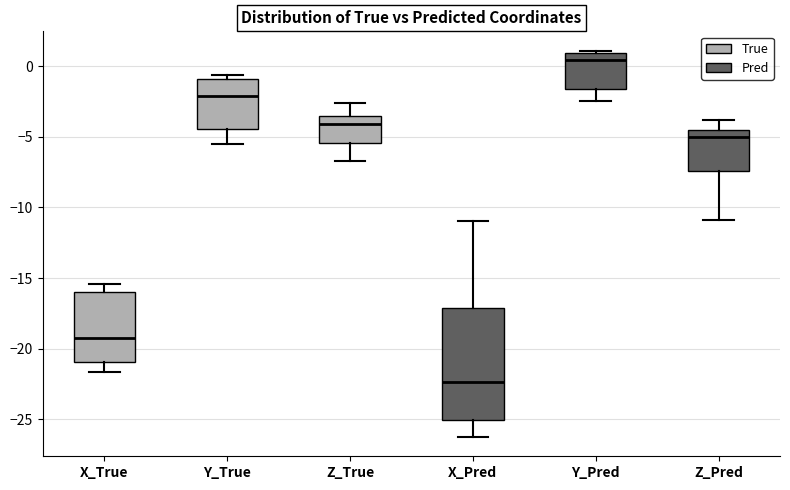

Reading left to right, read every box against the y-axis: the position of its median line, the range the box covers, and the ends of its whiskers. The values are not printed on the chart, so give them approximately, as read against the axis.

X_True: median -19.0, box -21.0 to -16.0, whiskers -21.5 to -15.5
Y_True: median -2.0, box -4.5 to -1.0, whiskers -5.5 to -0.5
Z_True: median -4.0, box -5.5 to -3.5, whiskers -6.5 to -2.5
X_Pred: median -22.5, box -25.0 to -17.0, whiskers -26.0 to -11.0
Y_Pred: median 0.5, box -1.5 to 1.0, whiskers -2.5 to 1.0
Z_Pred: median -5.0, box -7.5 to -4.5, whiskers -11.0 to -4.0